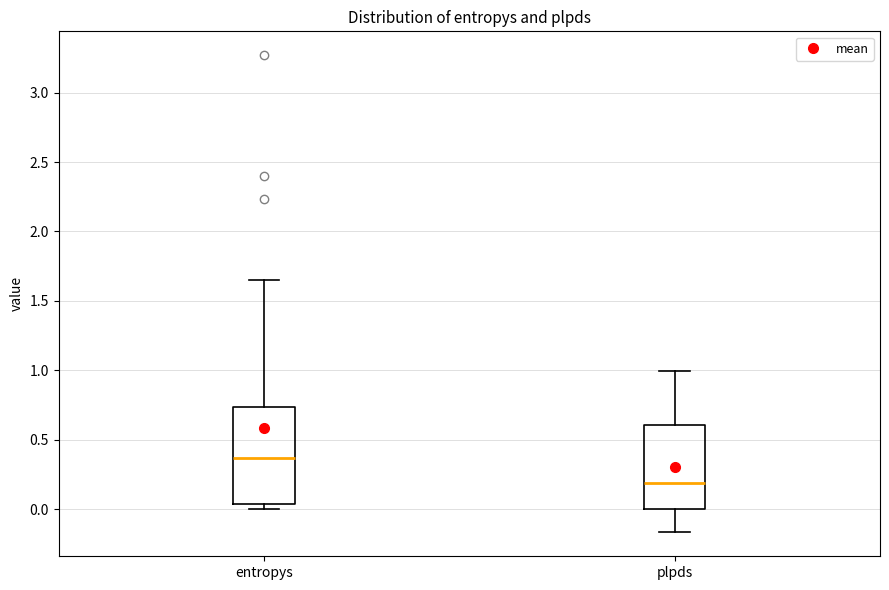

Comparing the boxes themselves (not the whiskers), which one is the tallest?

entropys